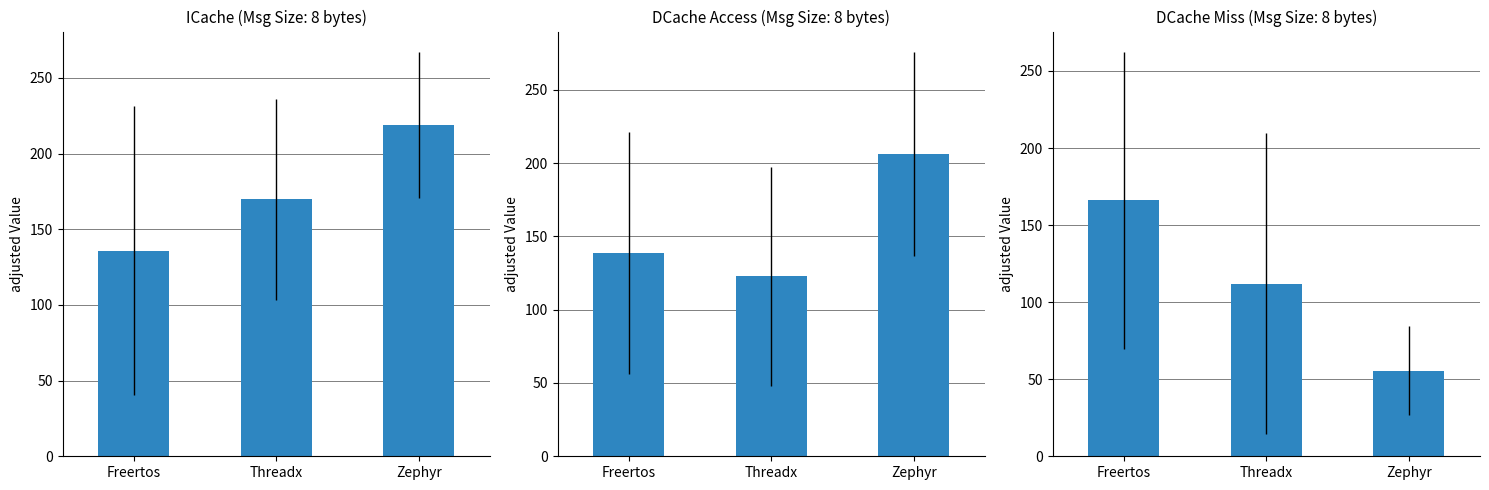

What position from the right is Zephyr?

1